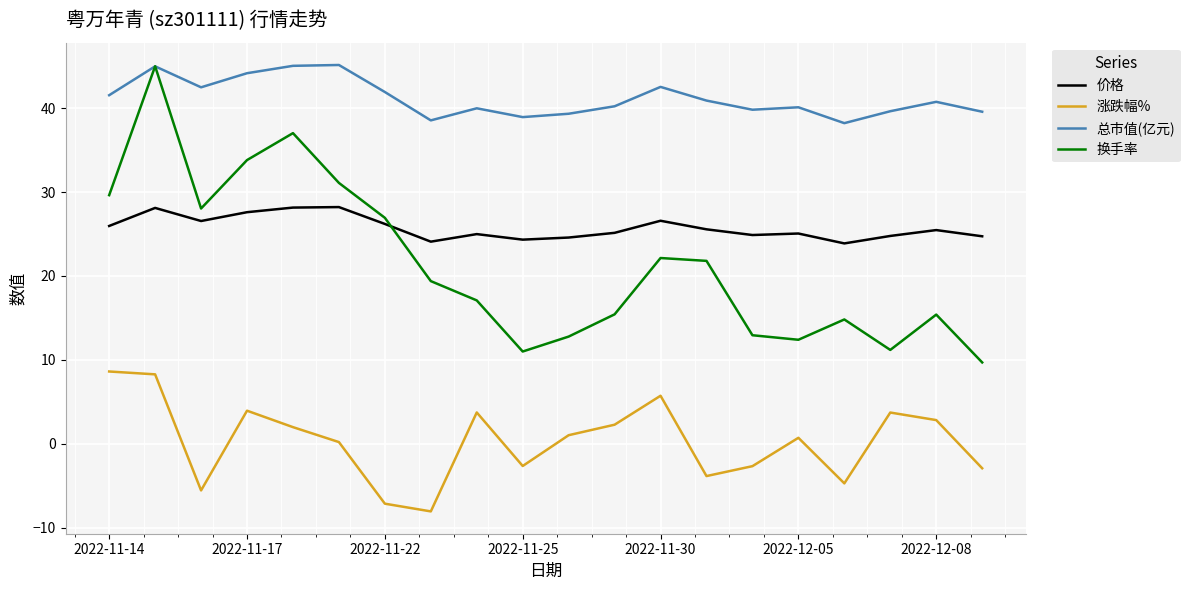

What is the minimum value for 价格?

23.9